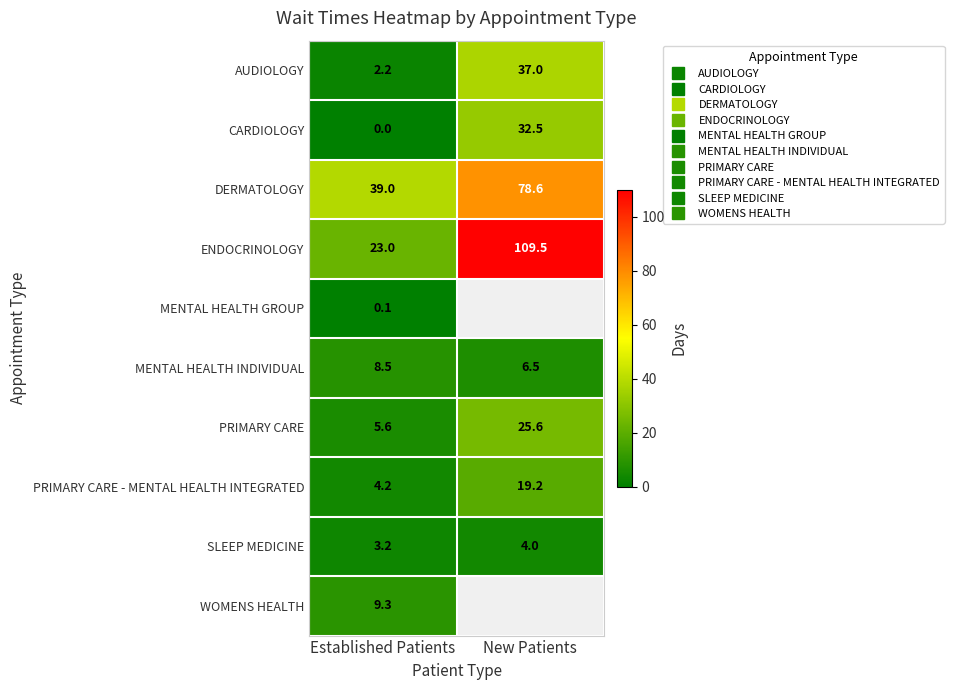

Is the value of AUDIOLOGY at New Patients greater than the value of PRIMARY CARE - MENTAL HEALTH INTEGRATED at Established Patients?

Yes